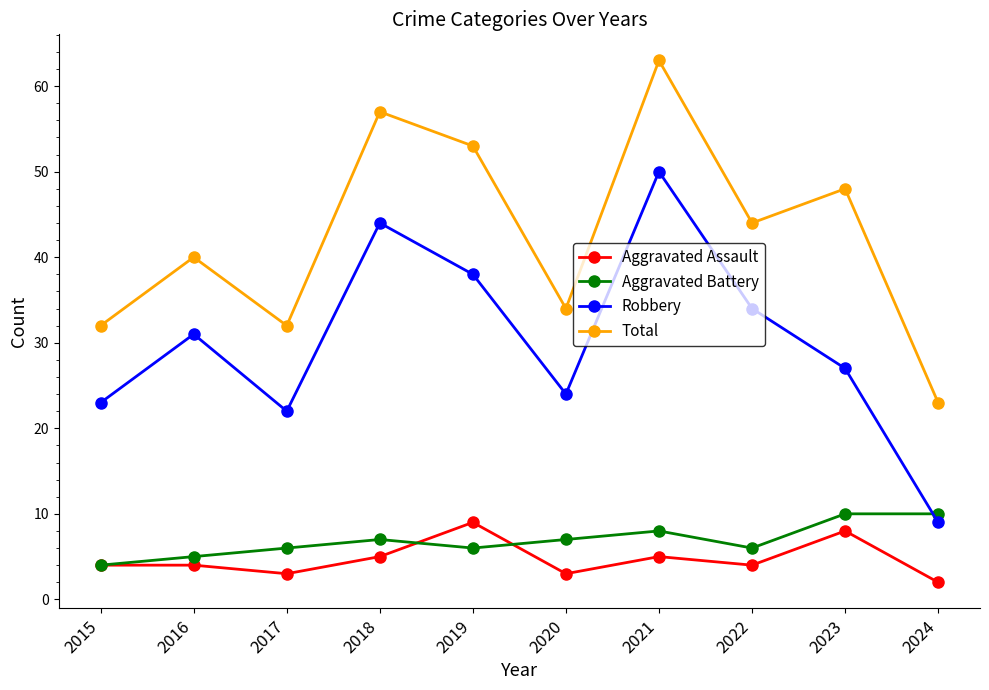

What is the spread (max minus min) of values at 2019?

47